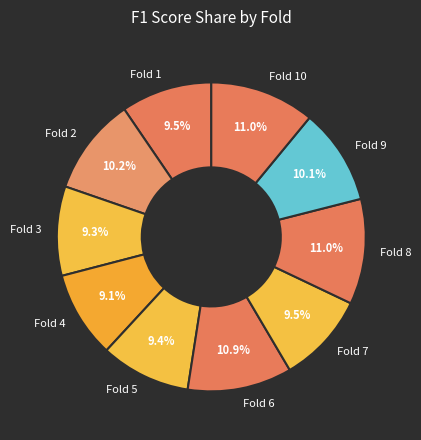

Which has a higher value, Fold 8 or Fold 4?

Fold 8